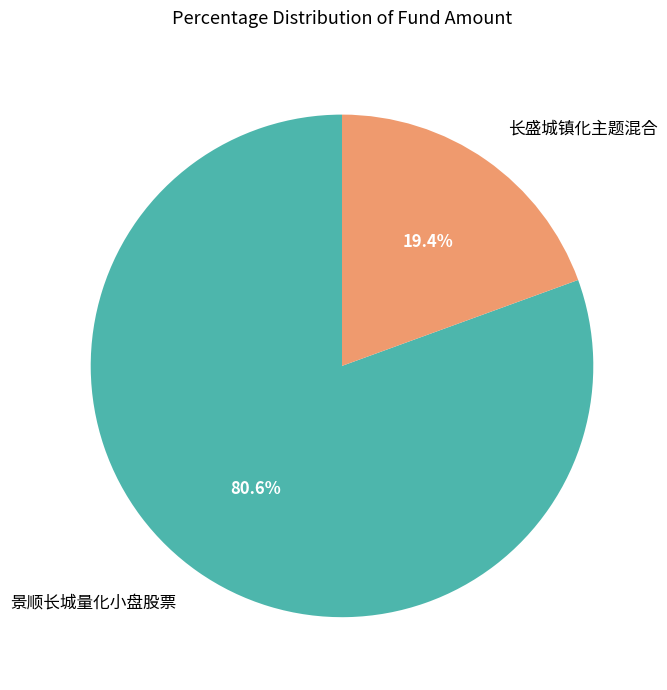

Does 景顺长城量化小盘股票 represent more than half of the total?

Yes